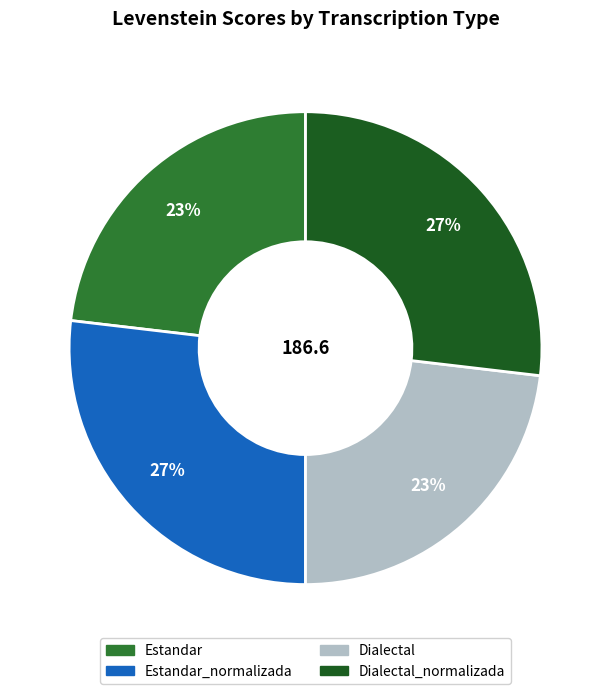

To the nearest percent, what is the combined percentage of Estandar_normalizada and Dialectal_normalizada?

54%